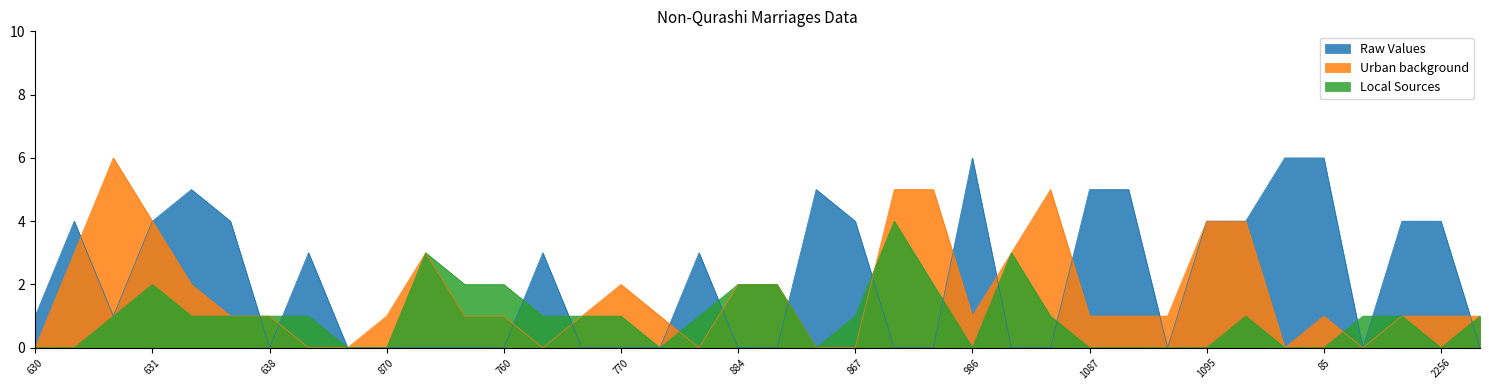

After their last crossing, which series has the higher values: Urban background or Local Sources?

Local Sources